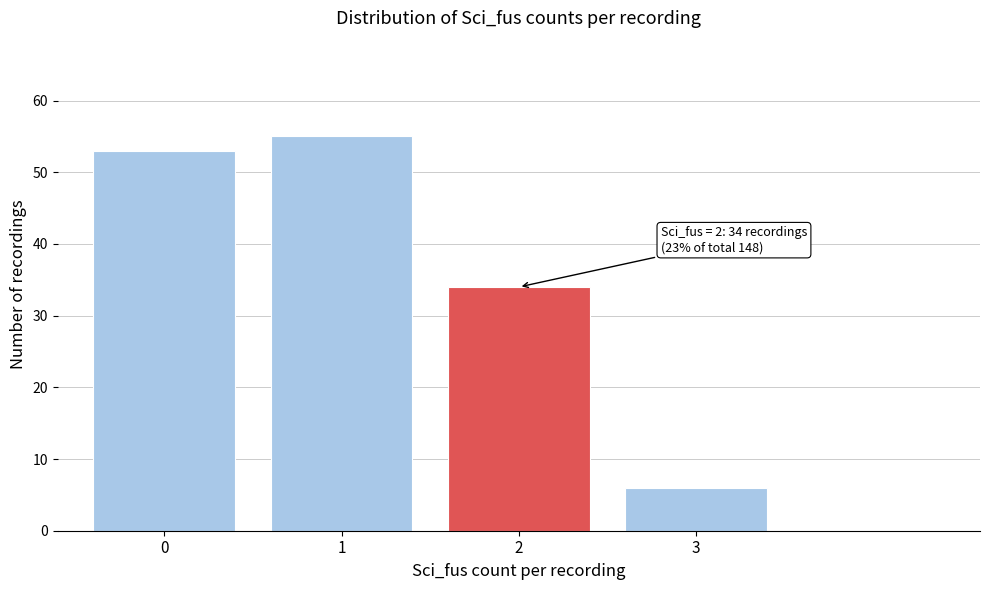

Reading right to left, transcribe all the data shown in this chart.

6	34	55	53